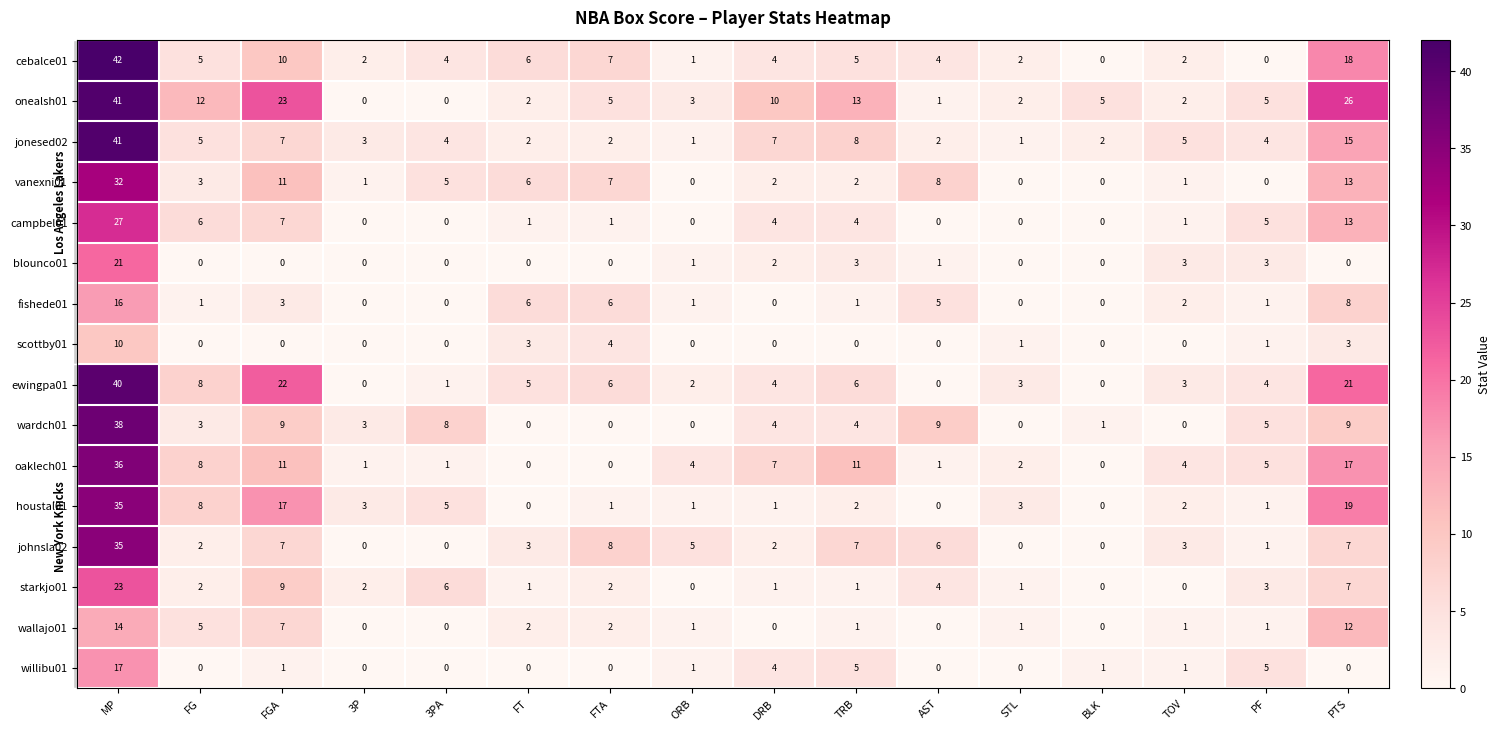

Which series has the largest range (max minus min)?

cebalce01